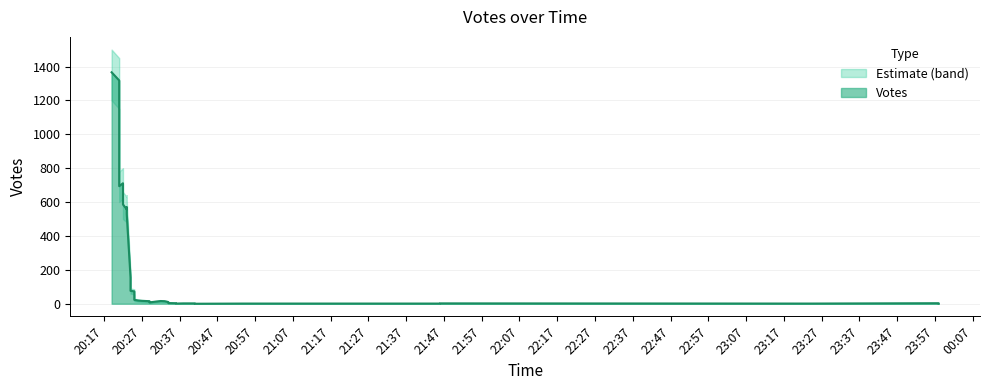

True or false: Votes_upper and Votes cross at least once.

False